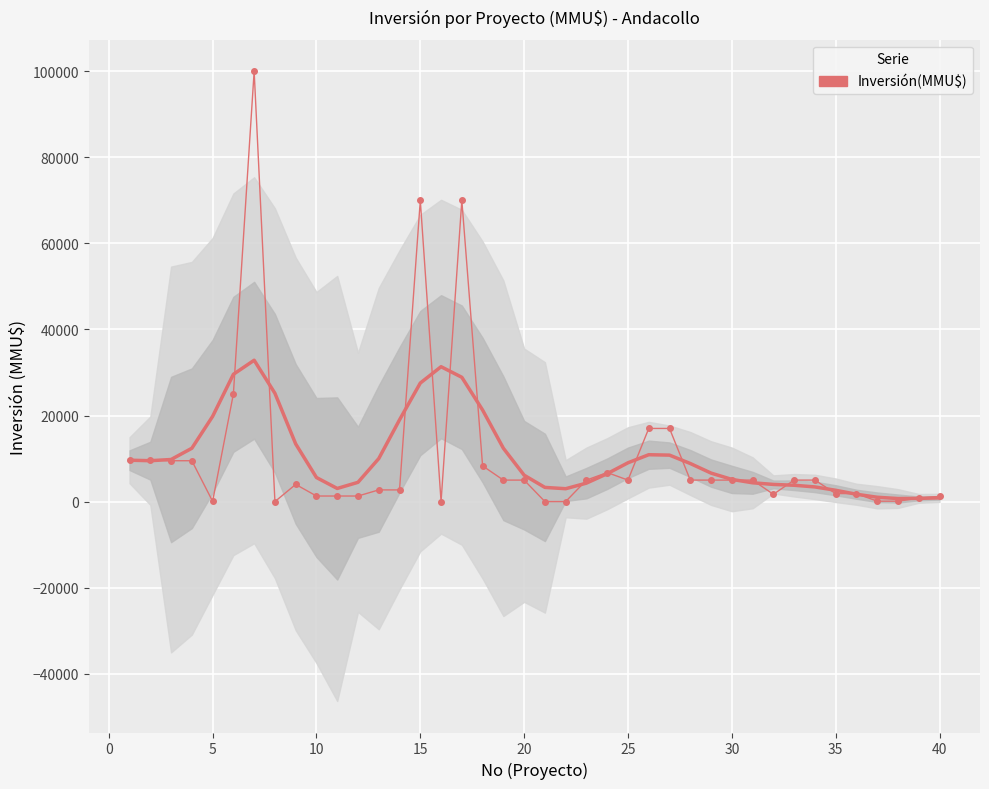

How many lines are shown in the chart?

1